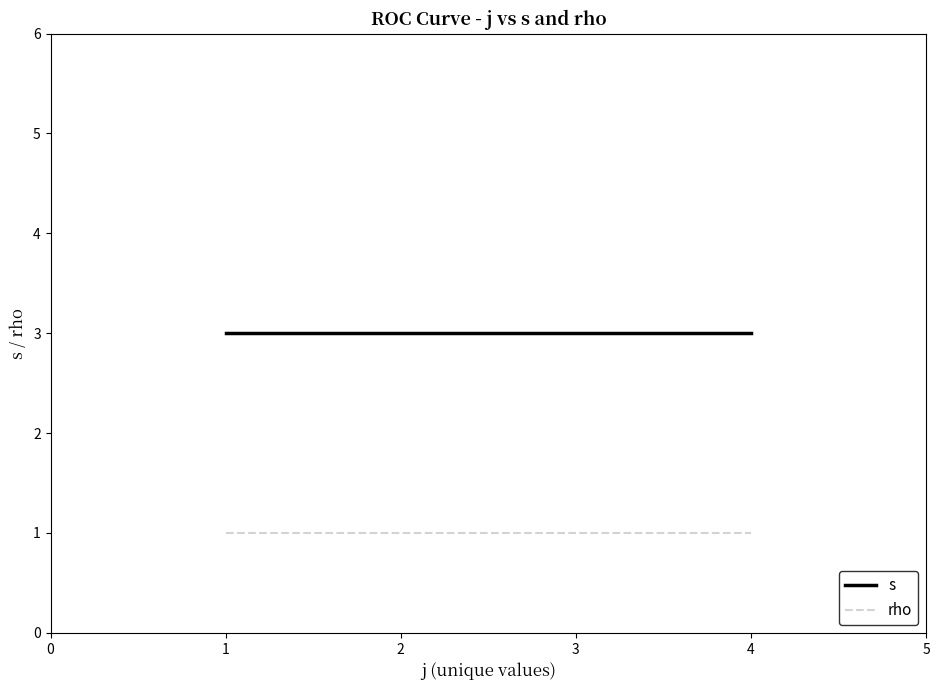

Does the chart have visible grid lines?

No